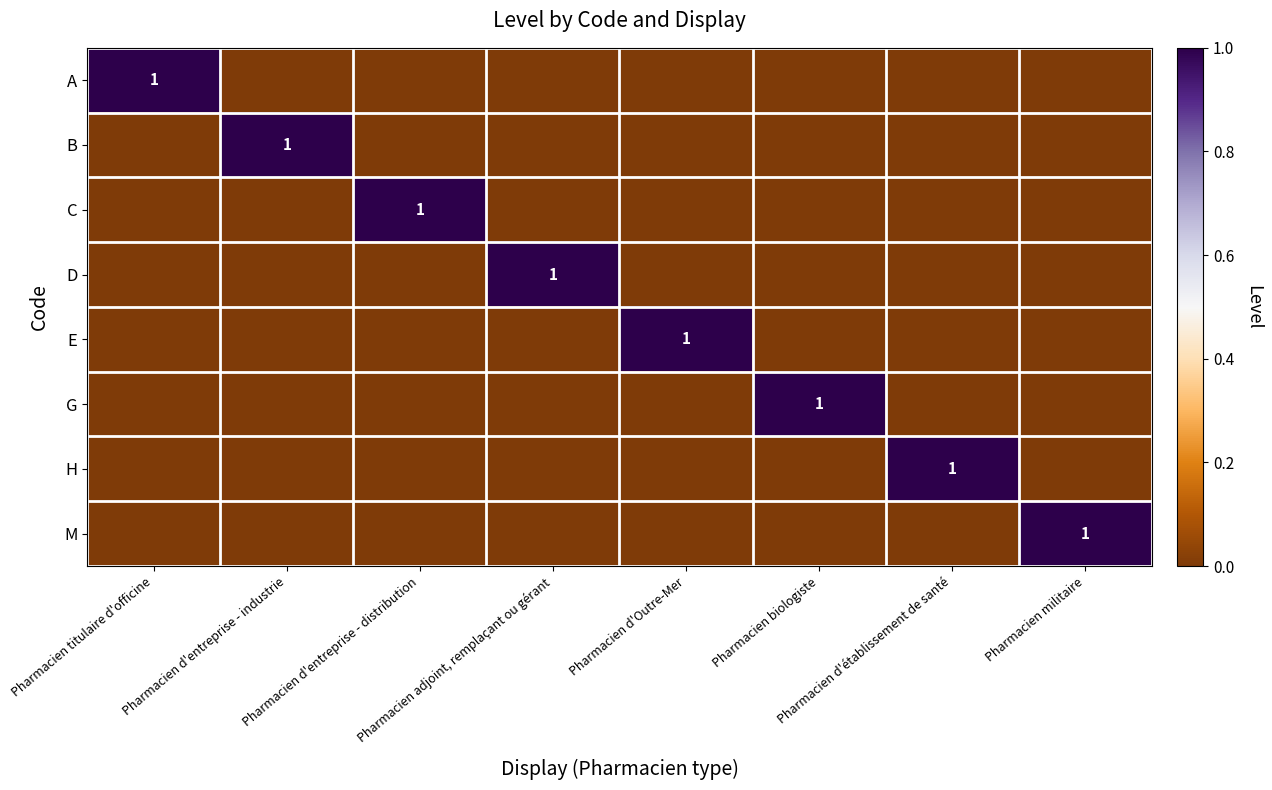

What is the maximum value for A?

1